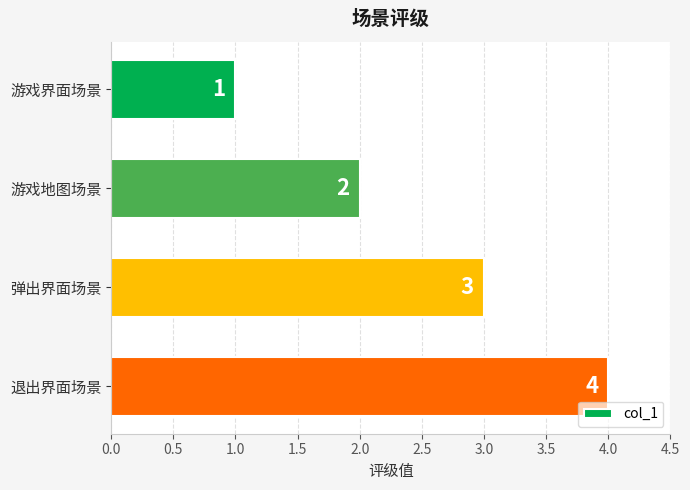

Is it true that the value at 退出界面场景 is 1?

False